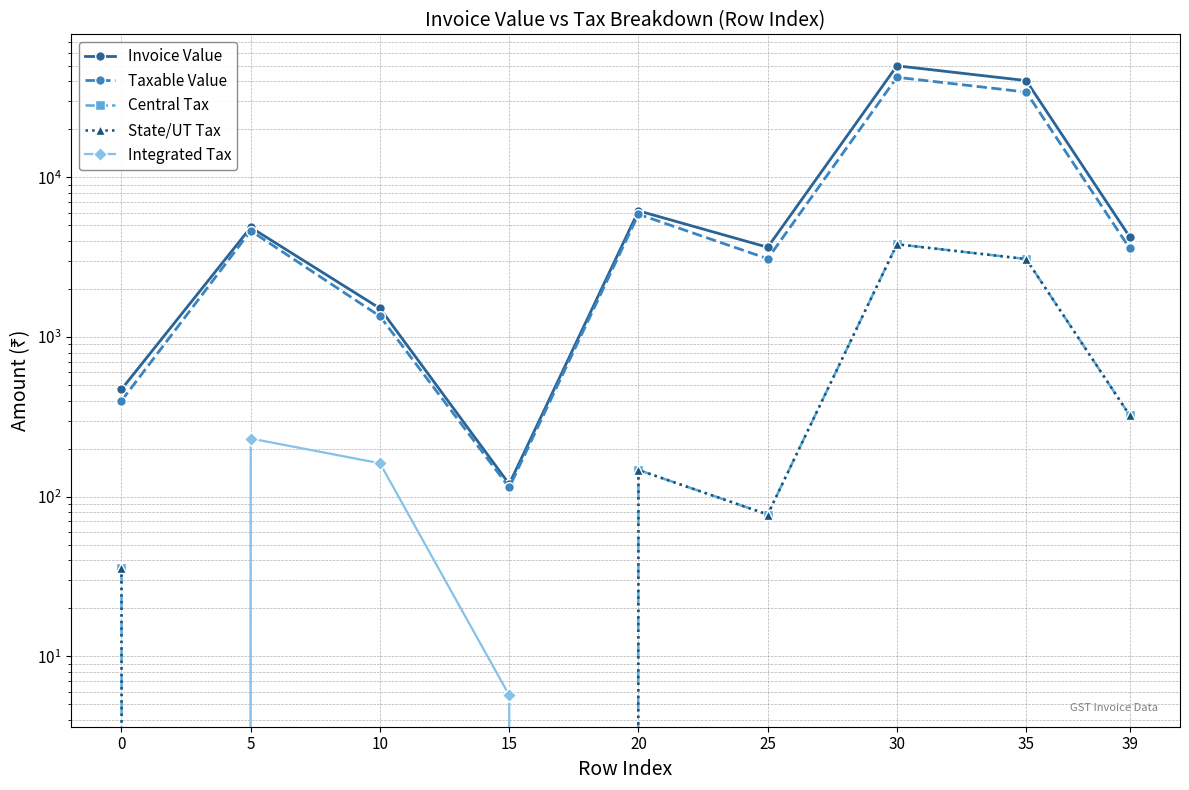

True or false: Central Tax and Taxable Value cross at least once.

False